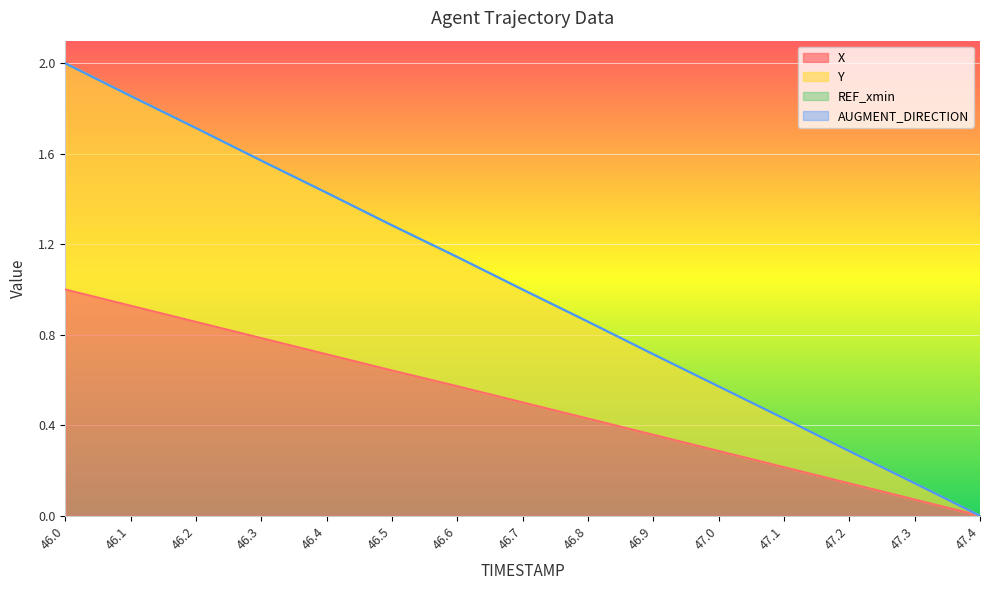

How many lines are shown in the chart?

4